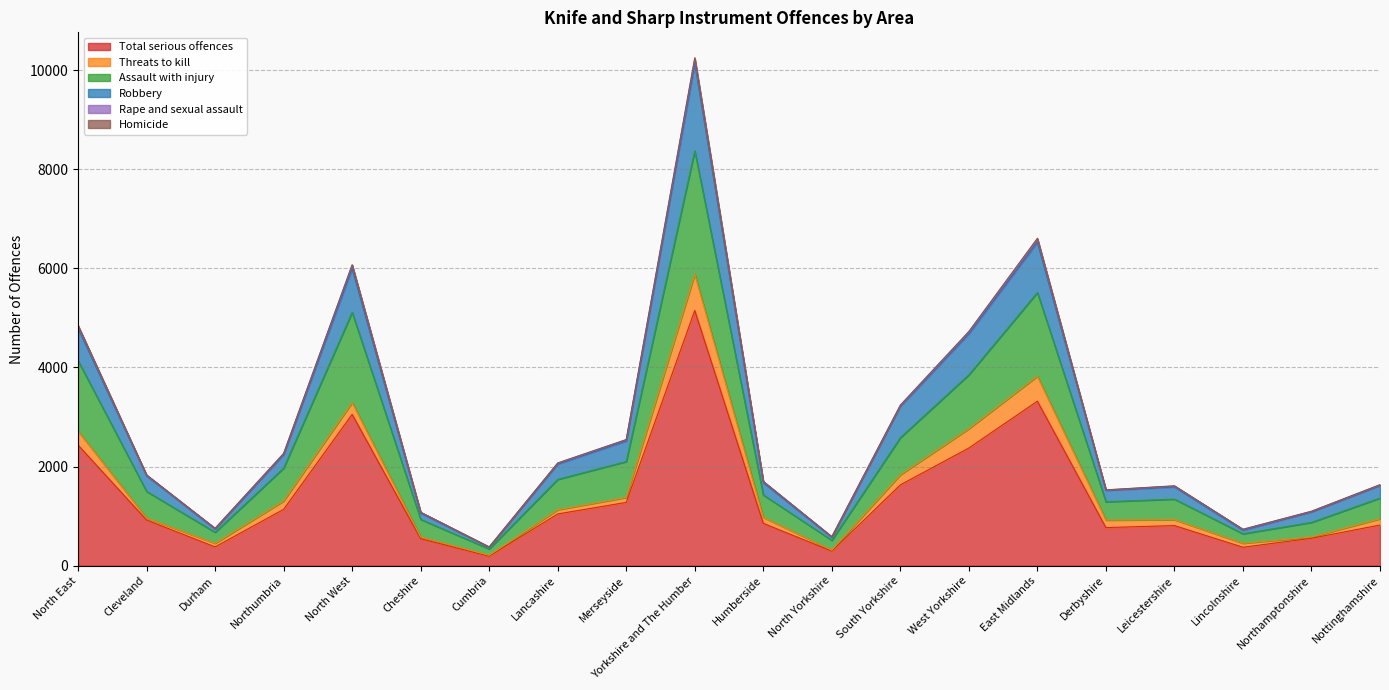

Rank the categories by Assault with injury value from lowest to highest.

Cumbria, North Yorkshire, Lincolnshire, Durham, Northamptonshire, Cheshire, Derbyshire, Leicestershire, Nottinghamshire, Humberside, Cleveland, Lancashire, Northumbria, Merseyside, South Yorkshire, West Yorkshire, North East, North West, East Midlands, Yorkshire and The Humber